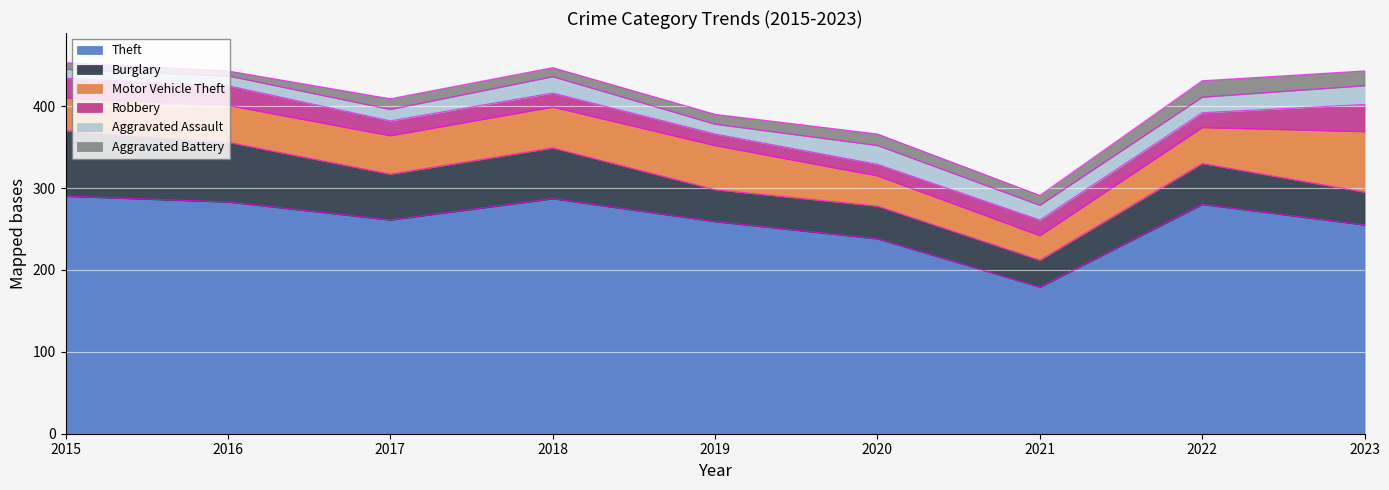

Which series has the largest range (max minus min)?

Theft